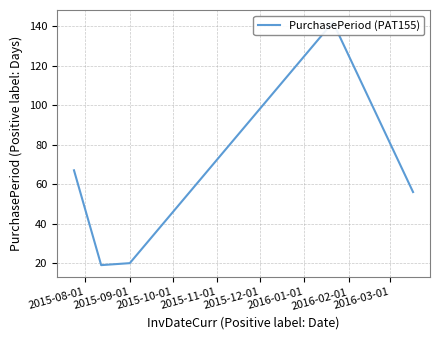

True or false: there are more than 2 points higher than both neighbors.

False